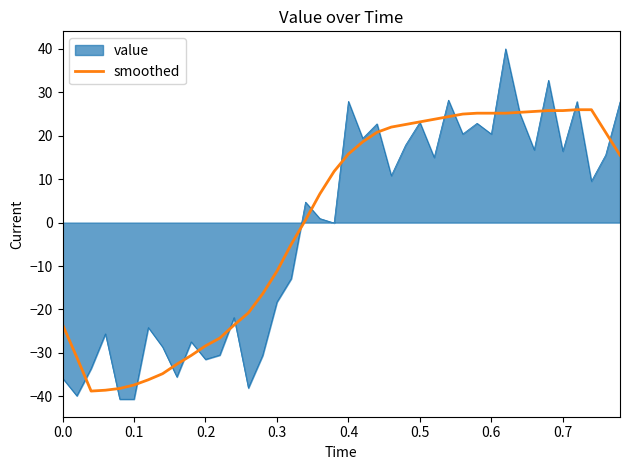

What is the maximum value shown in the chart?

40.0